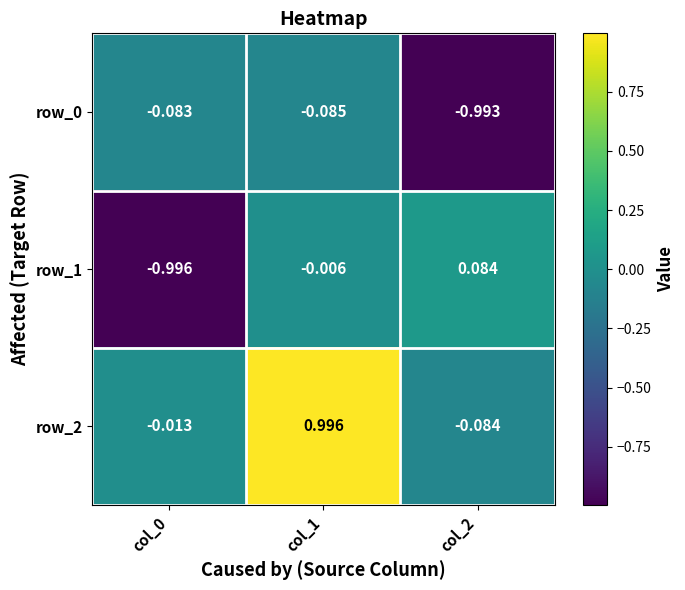

Is the value of row_1 at col_0 greater than the value of row_0 at col_0?

No